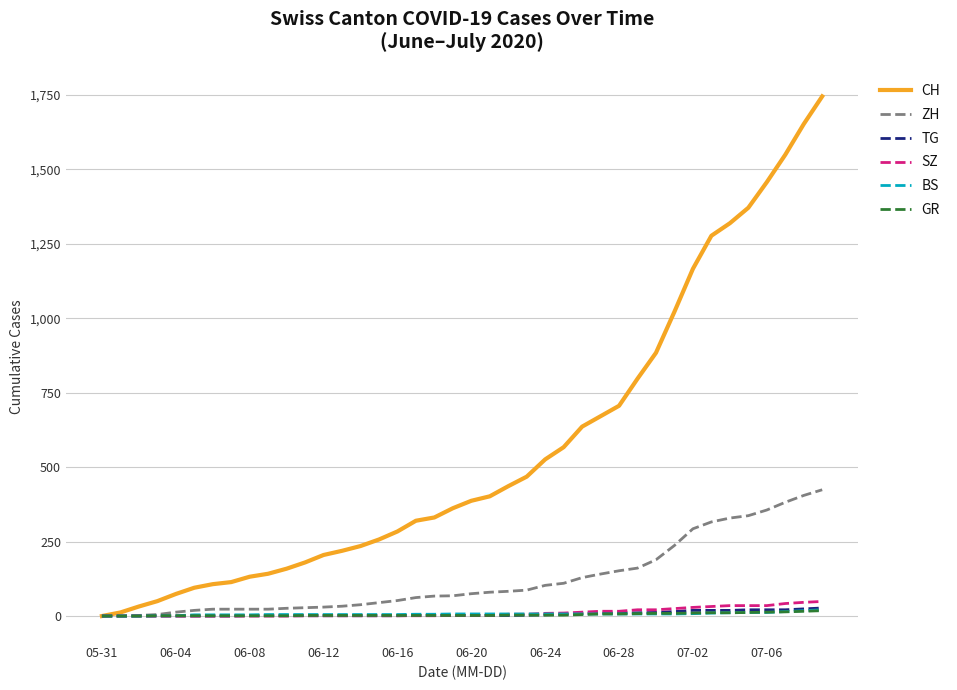

What is the greatest value displayed?

1745